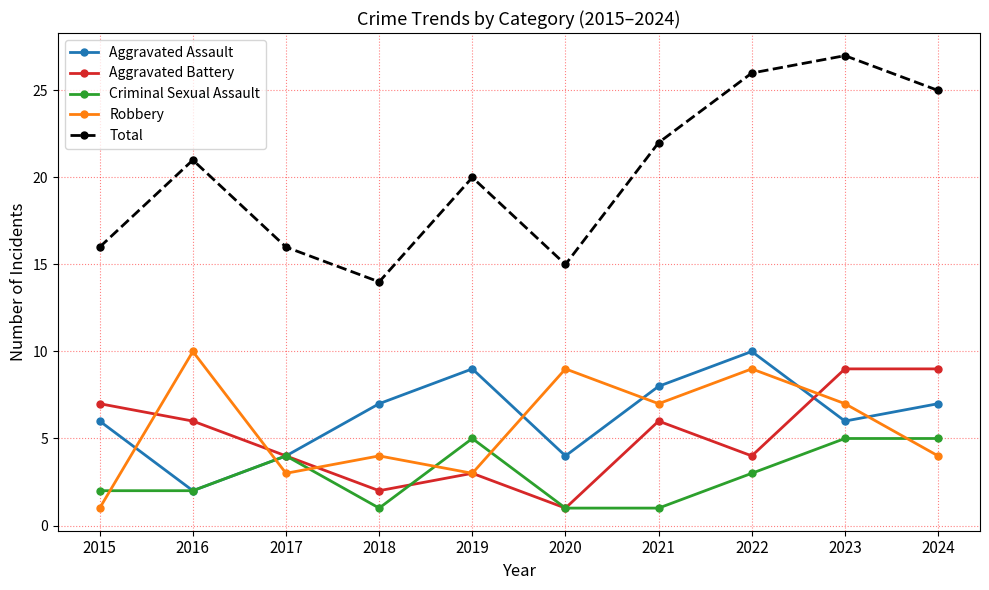

What is the total value across all series at 2017?

31